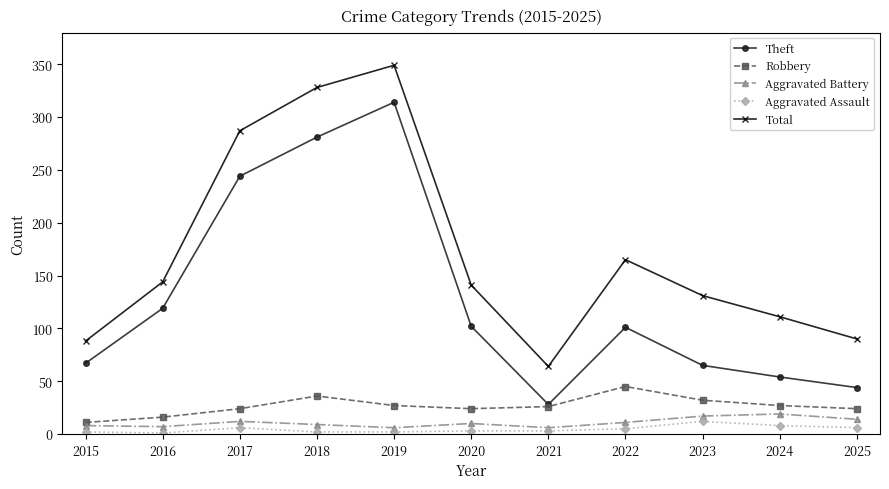

Count the number of data series in this chart.

5